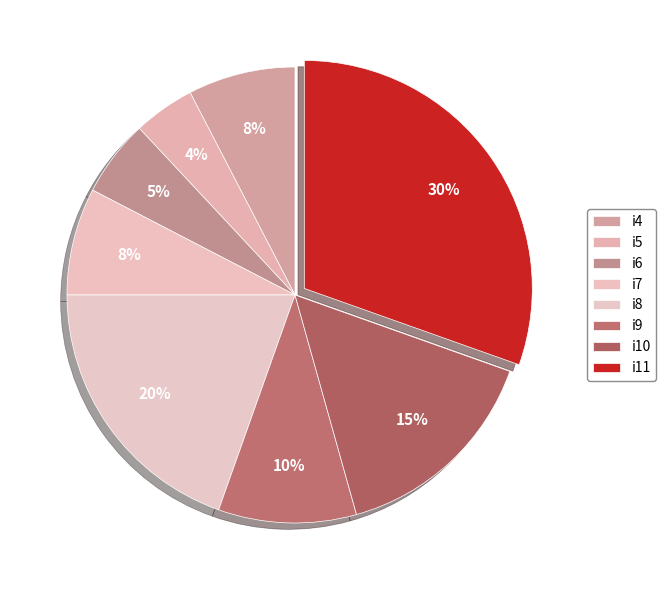

Is it true that i5 is 4% of the pie?

True